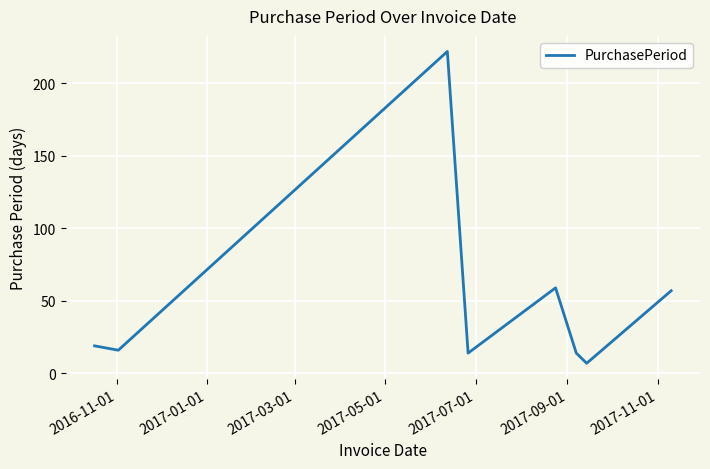

What is the difference between the second highest and second lowest values?

45